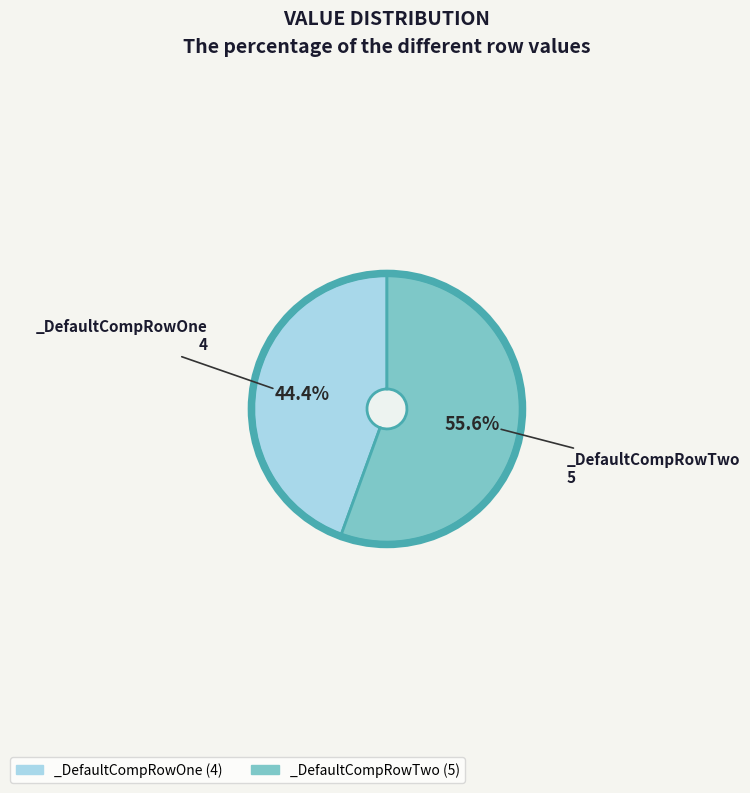

To the nearest percent, what is the difference between the _DefaultCompRowOne and _DefaultCompRowTwo slice percentages?

11%